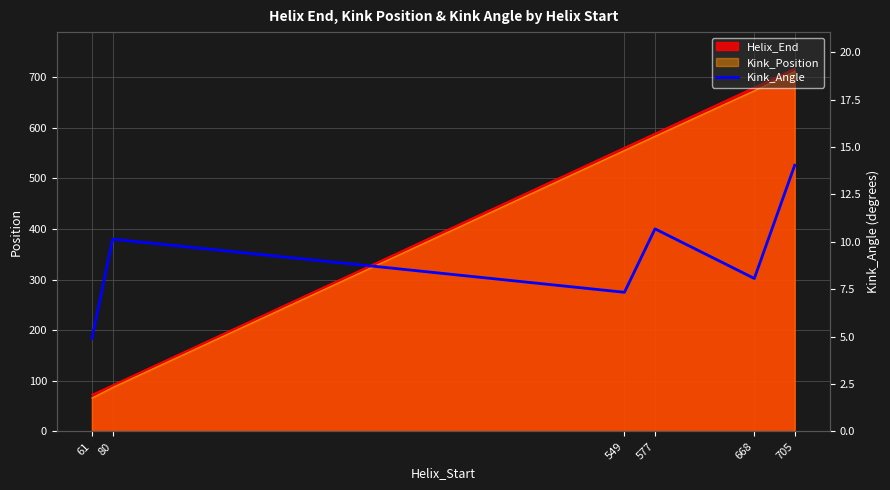

Where does the data first go above 10?

80